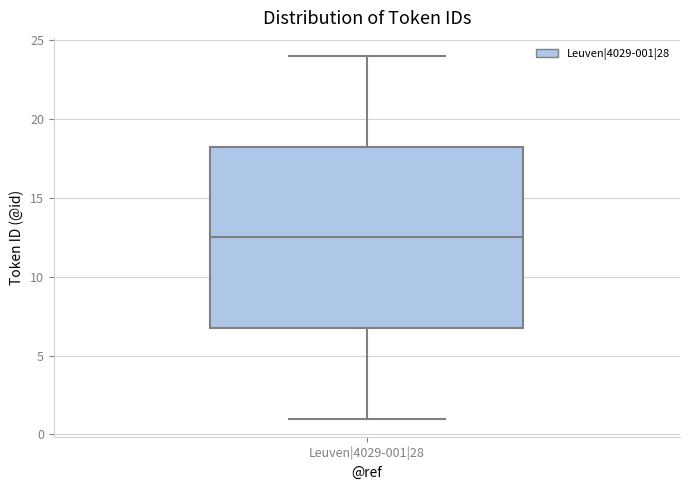

Where does the upper whisker of the box for Leuven|4029-001|28 end on the y-axis? The values are not printed on the chart, so give them approximately, as read against the axis.

24.0